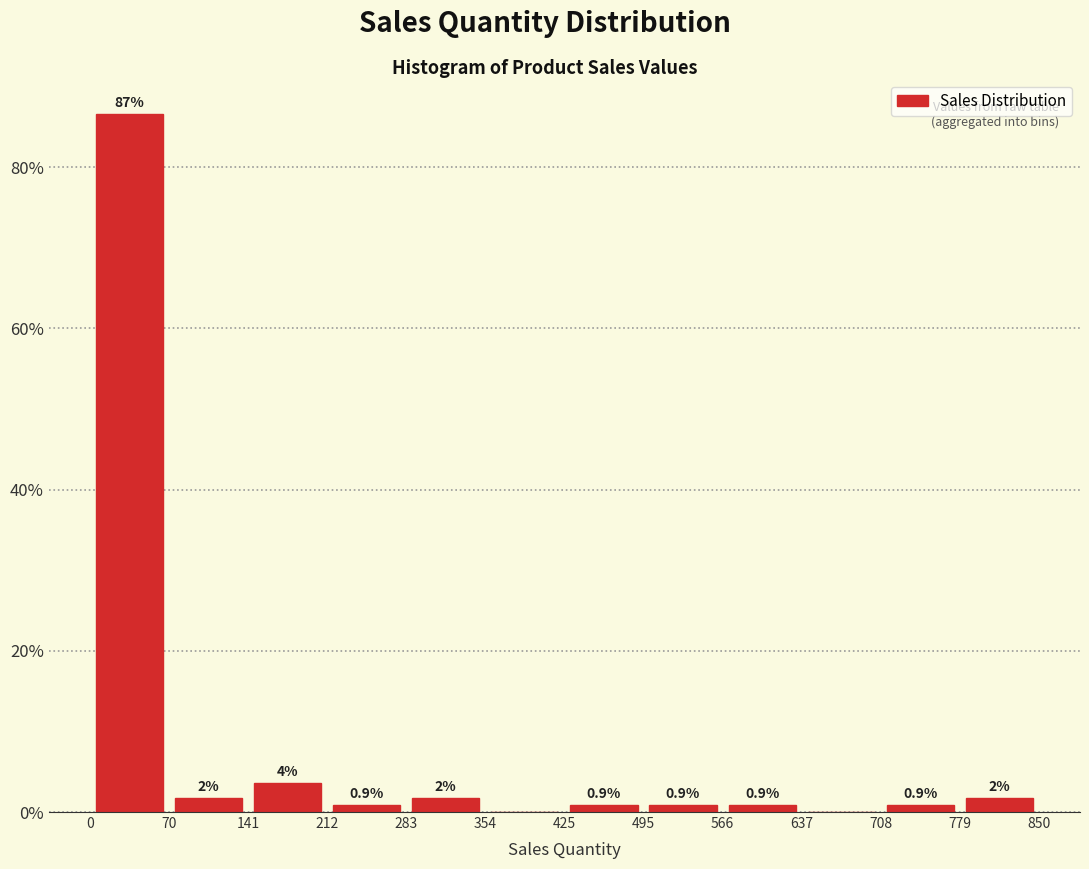

Over which range of the x-axis is the bar tallest?

0 to 70